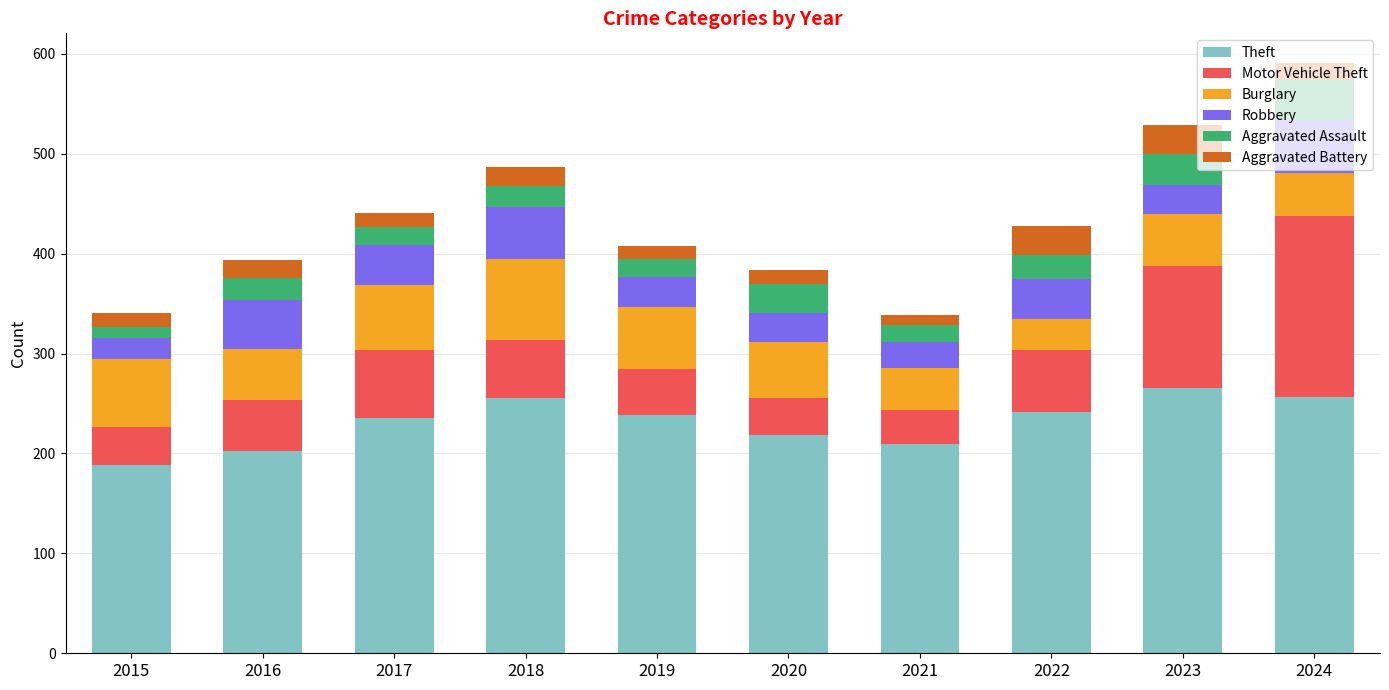

Which category has the lowest value in the Theft series?

2015